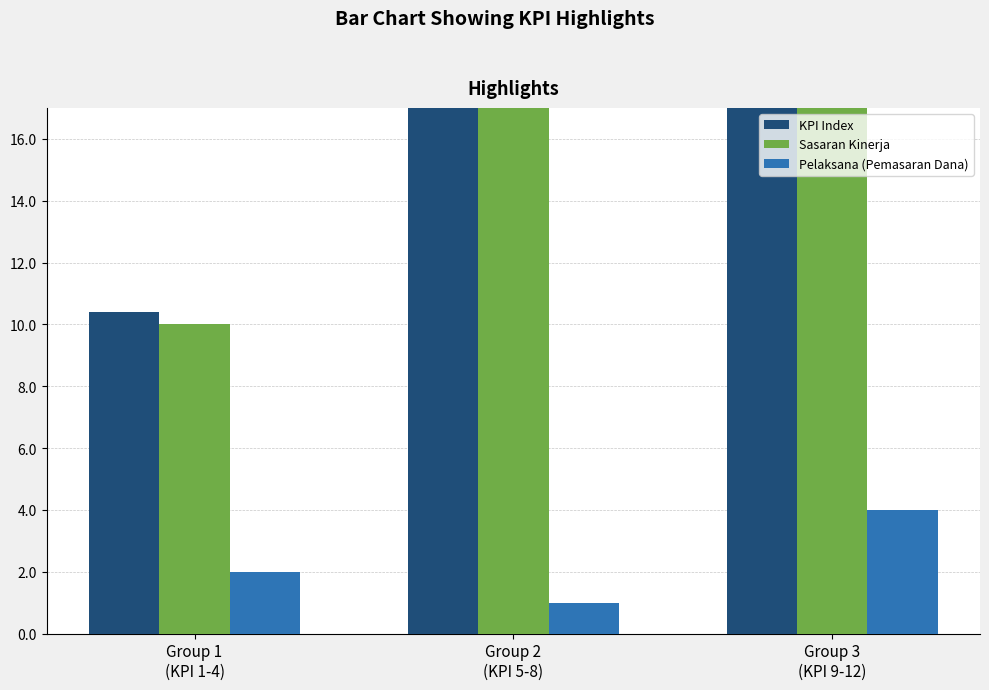

Which category has the highest value in the KPI Index series?

Group 3
(KPI 9-12)